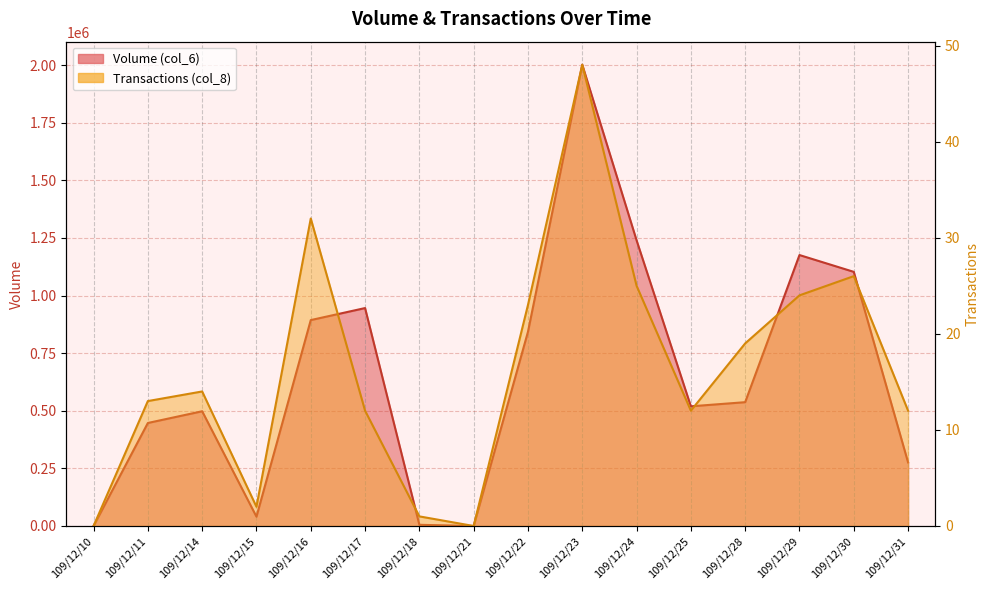

What are all the series names shown in the legend?

Volume (col_6), Transactions (col_8)